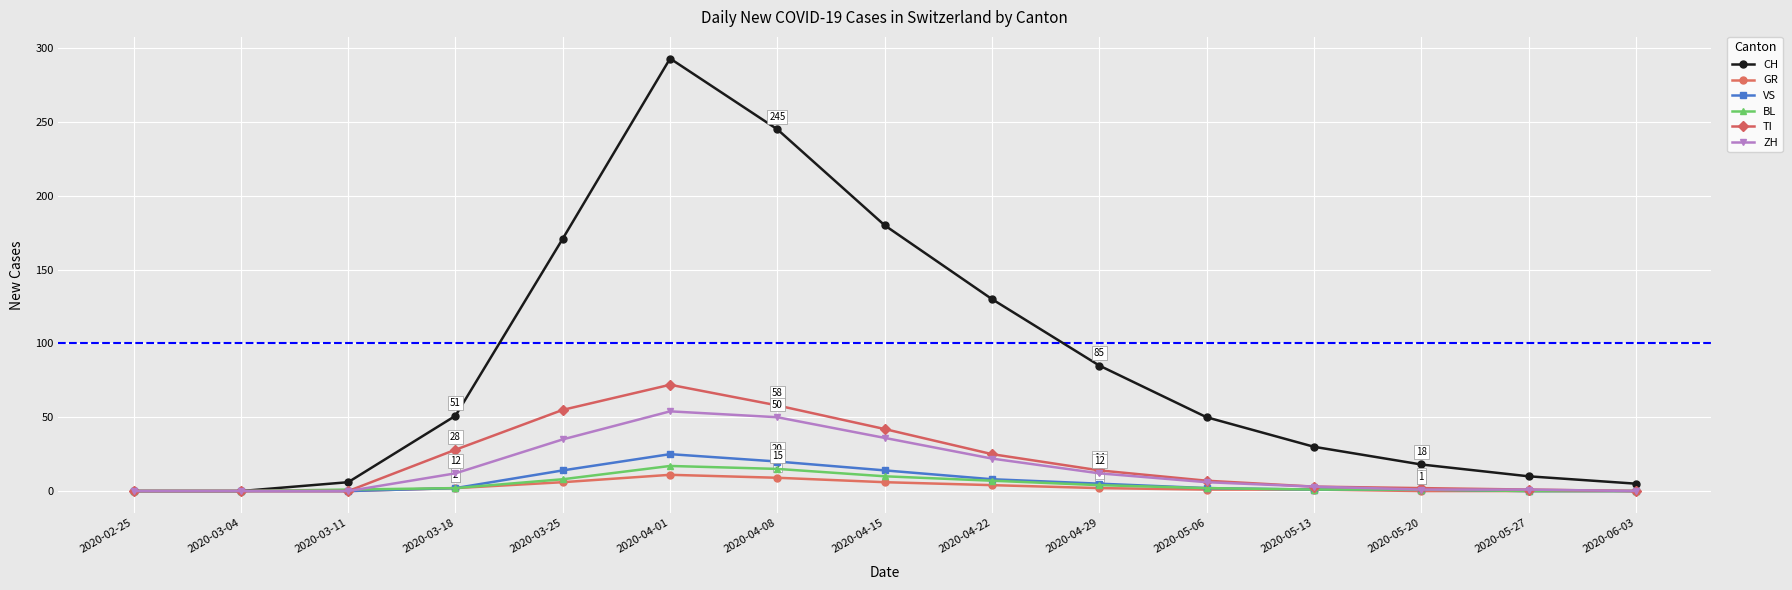

What are all the series names shown in the legend?

CH, GR, VS, BL, TI, ZH